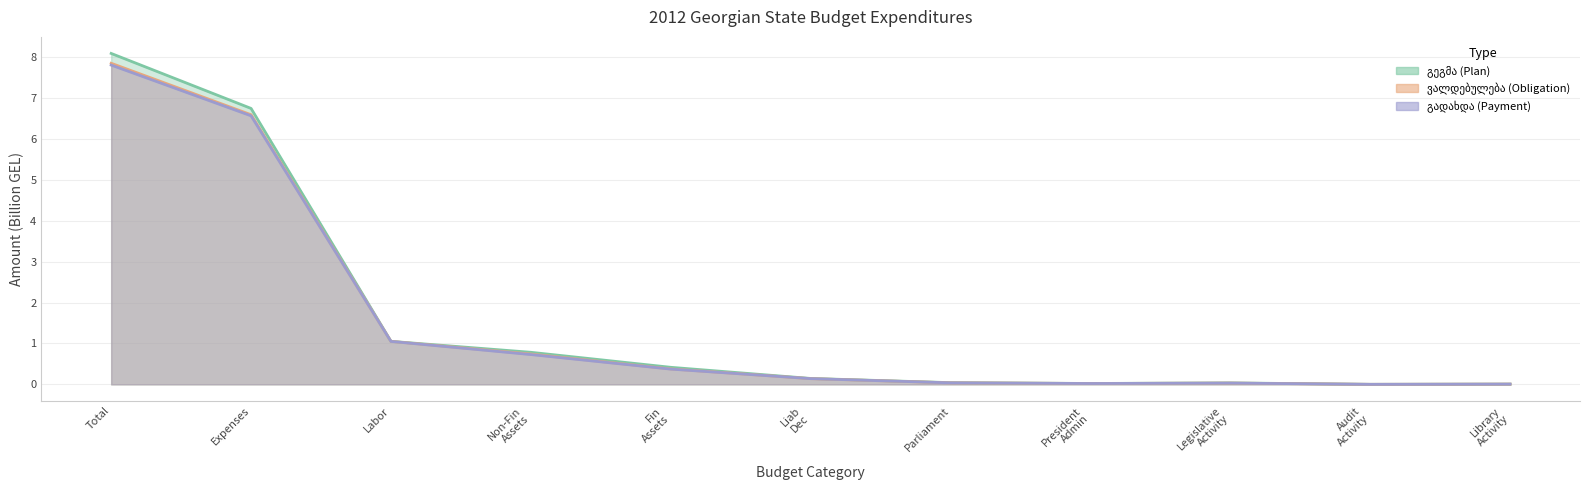

Count the number of categories in the chart.

11